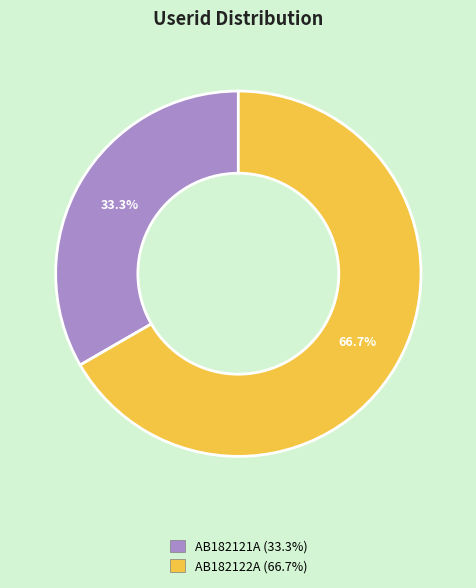

Between AB182122A and AB182121A, which is larger?

AB182122A